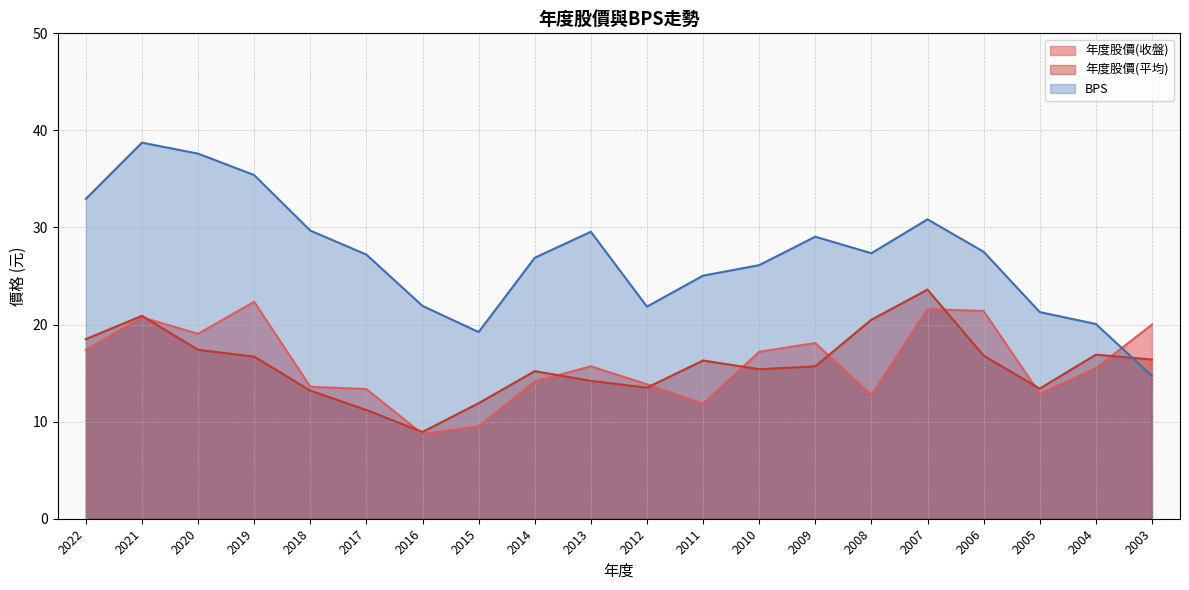

Where does the 年度股價(收盤) series first go above 15?

2022